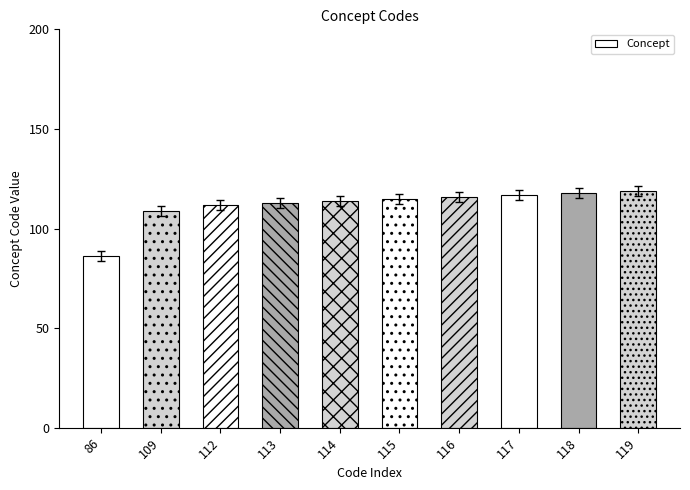

The chart shows a value of 51 at 114. True or false?

False